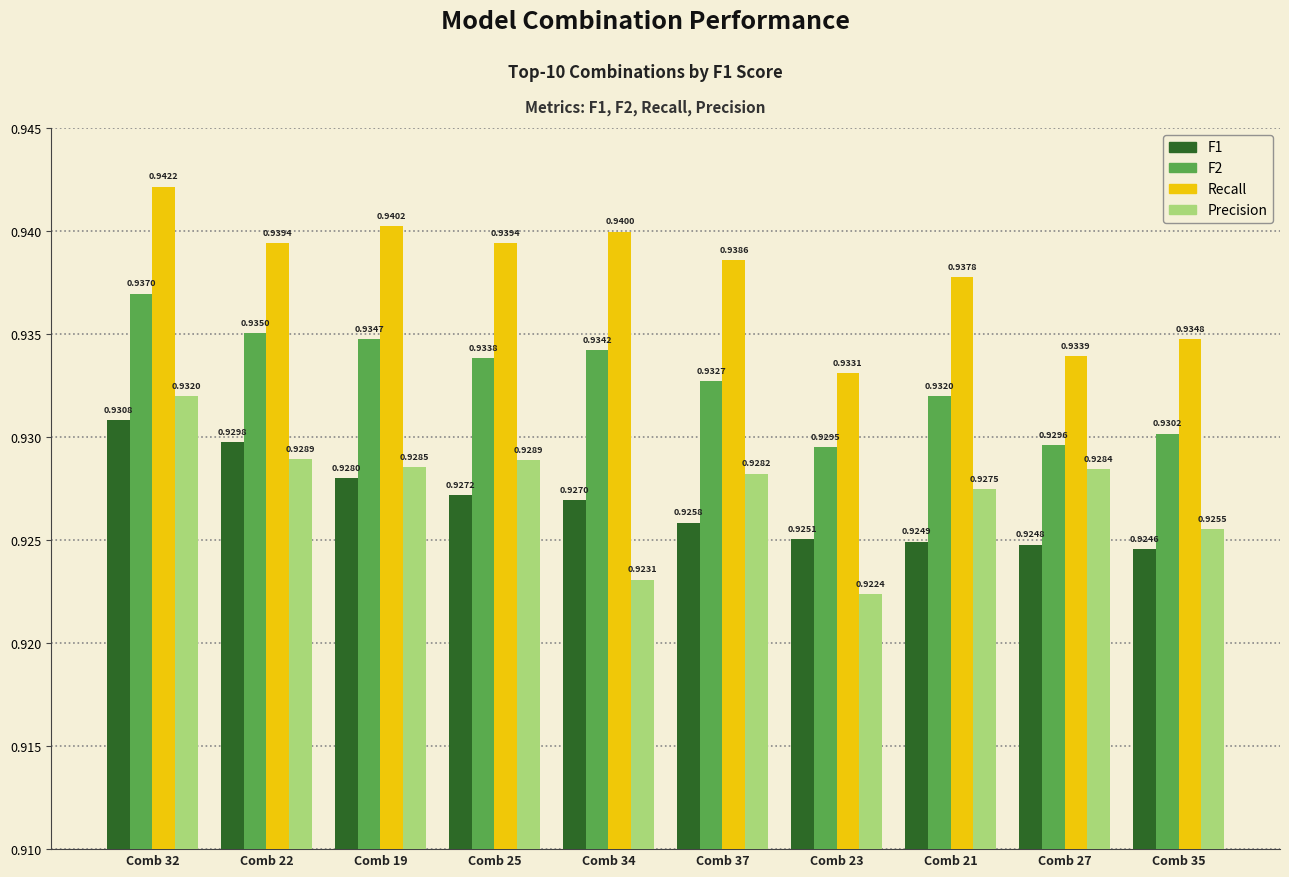

Which series has the largest total across all categories?

Recall